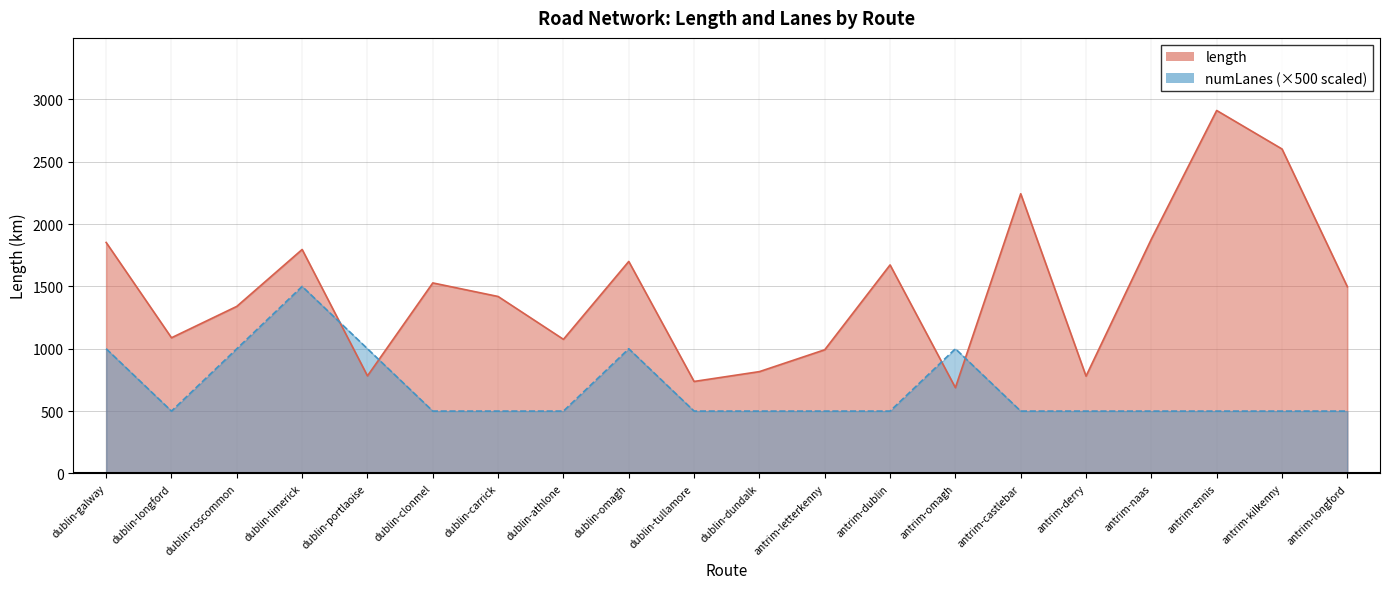

The value of length at dublin-carrick is 2009.3. True or false?

False